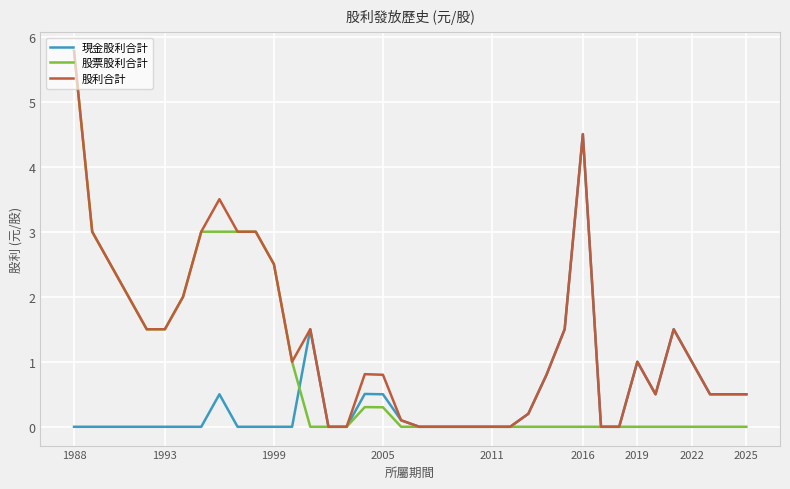

What is the highest value of the 股票股利合計 series?

5.8